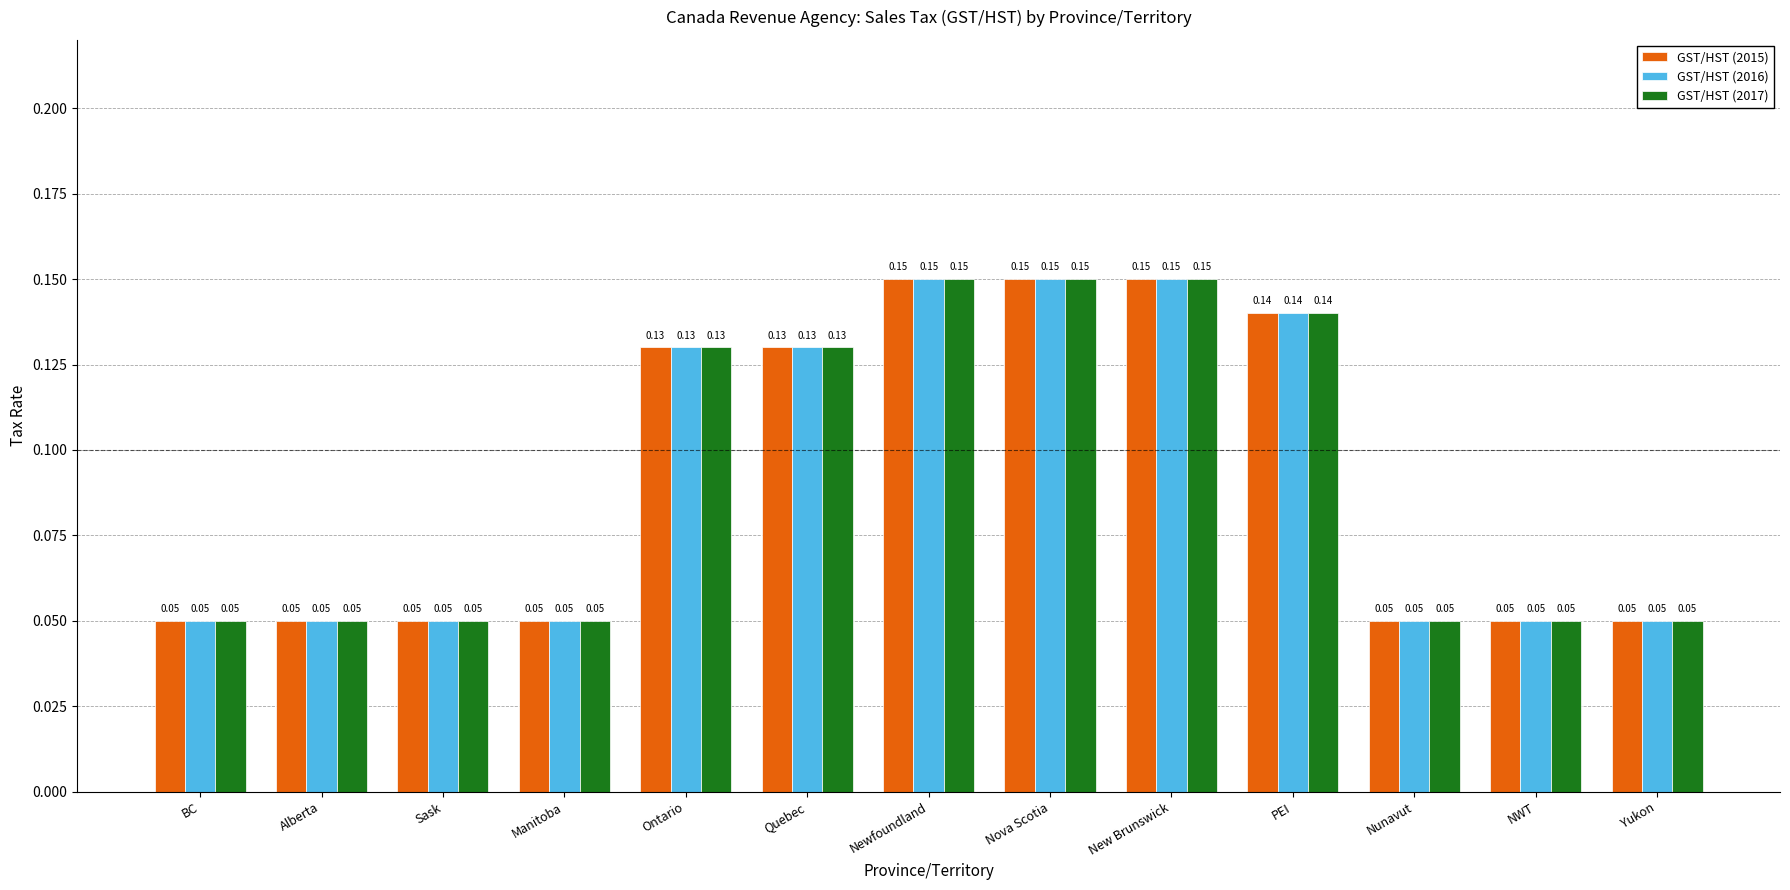

The GST/HST (2016) series shows 0.0 at BC. True or false?

False